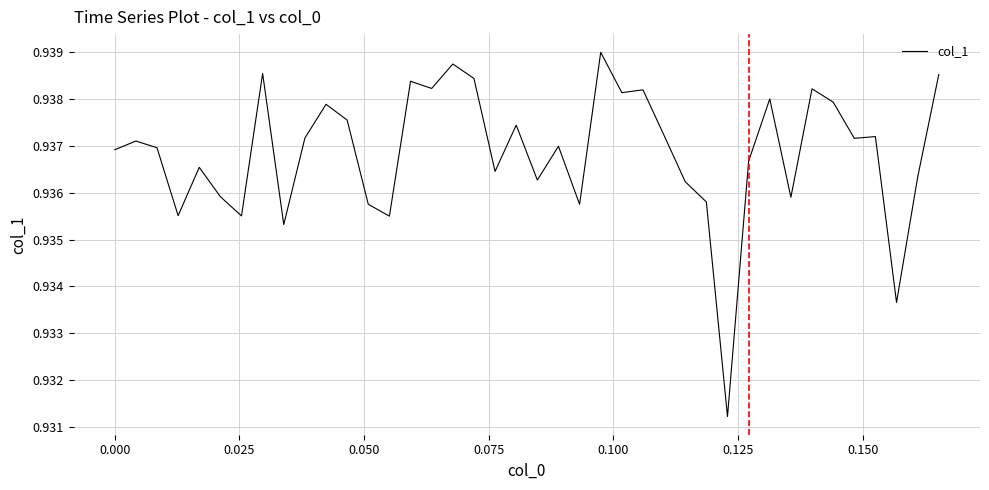

Is this an area chart (filled region under the line)?

No